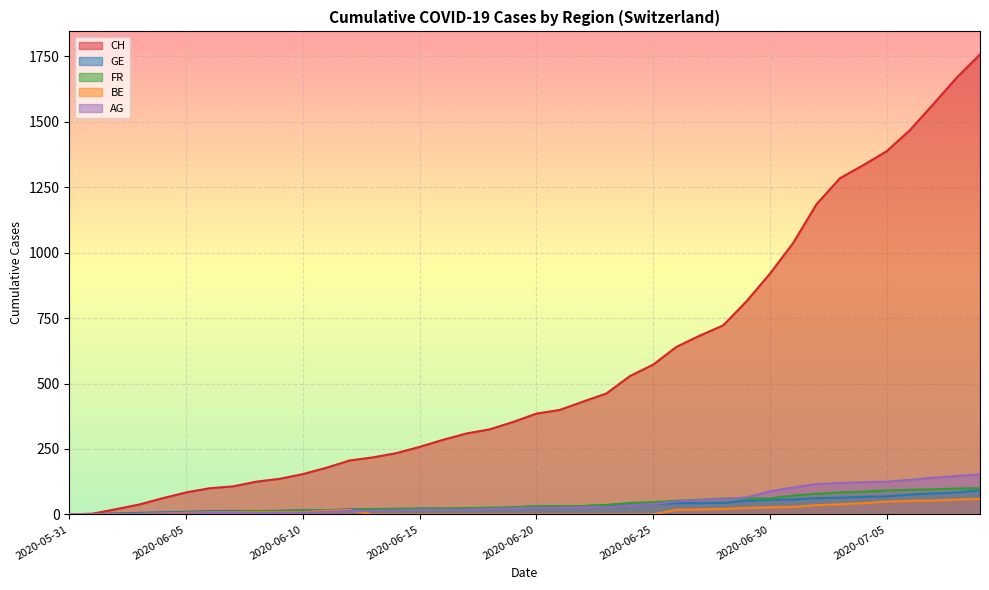

Which label corresponds to the smallest value in the chart?

2020-05-31